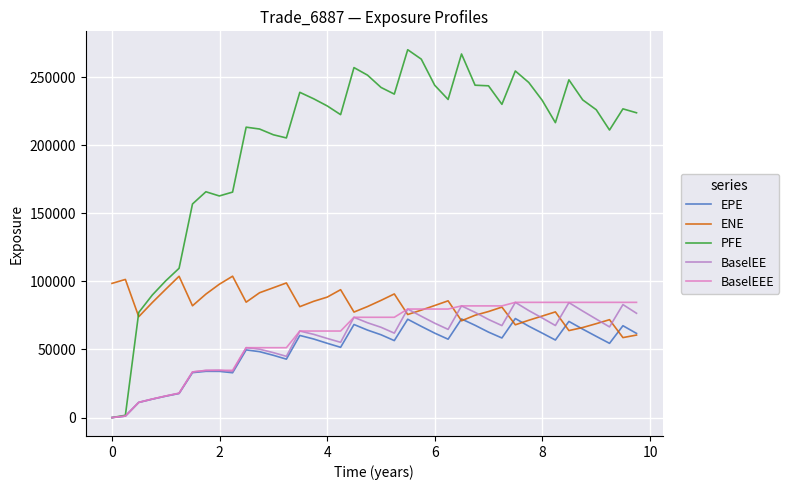

What is the maximum value shown in the chart?

270073.0